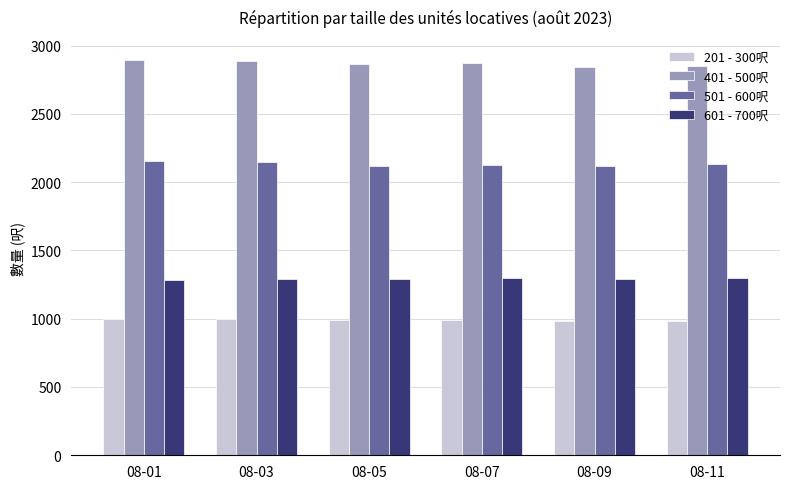

Is the value of 501 - 600呎 at 08-11 greater than the value of 401 - 500呎 at 08-07?

No